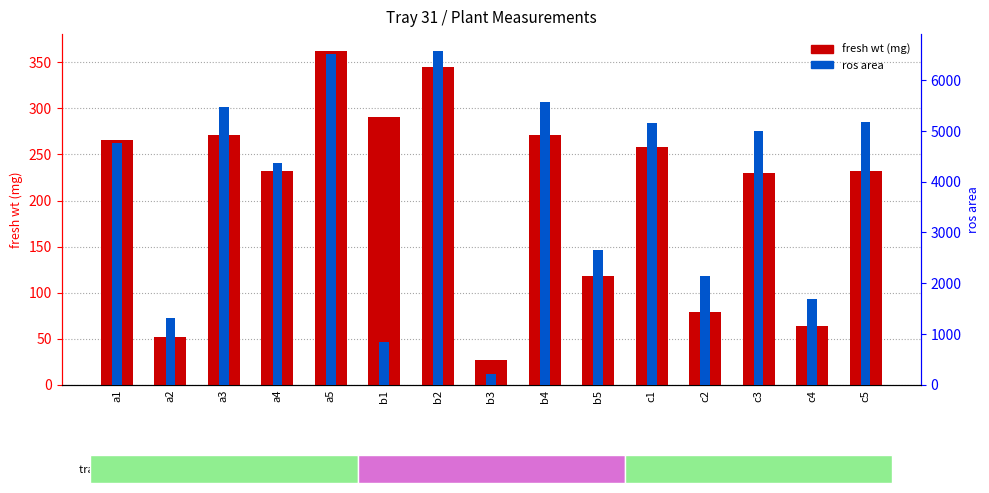

Which has a higher value, a4 or b4?

b4